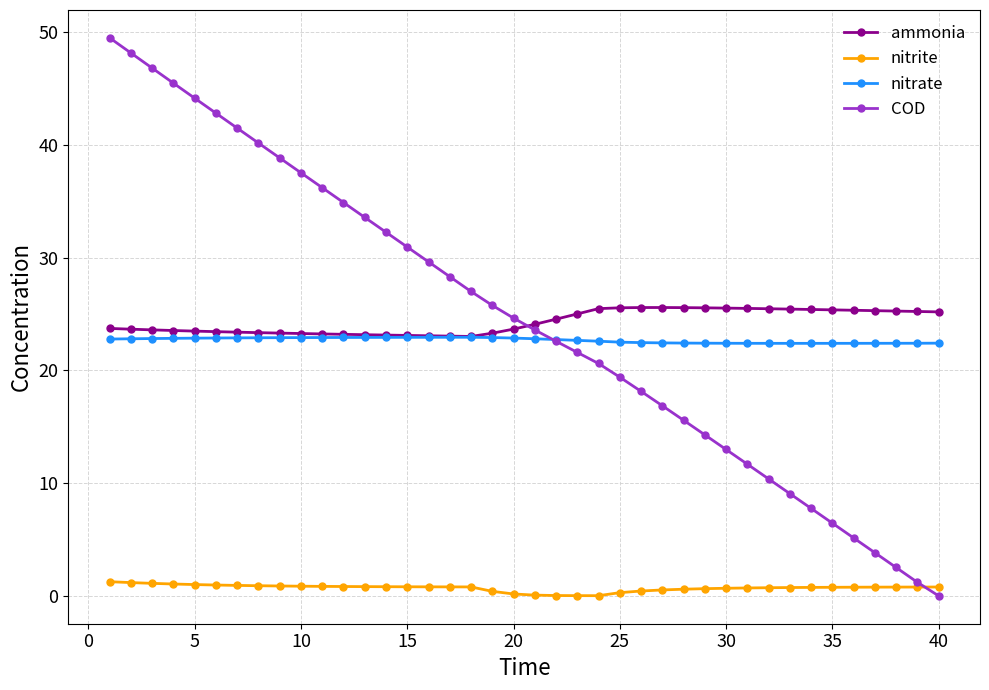

How many intersections are there between COD and nitrate?

1